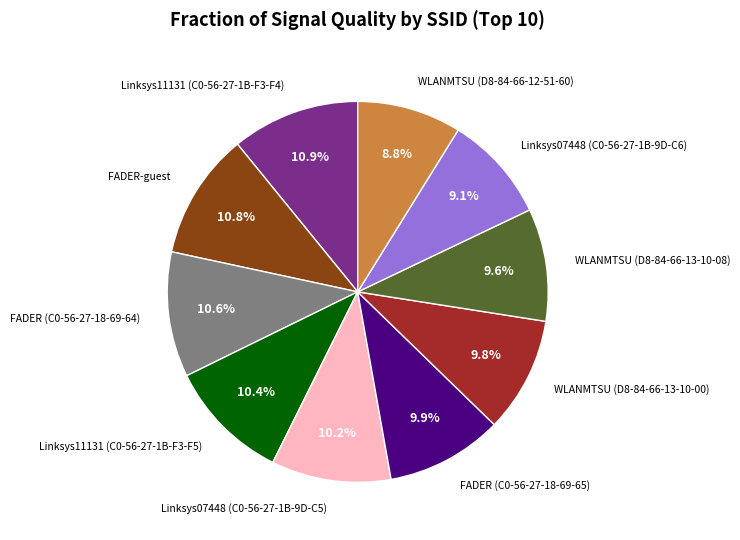

Is there any slice that represents more than half of the pie?

No